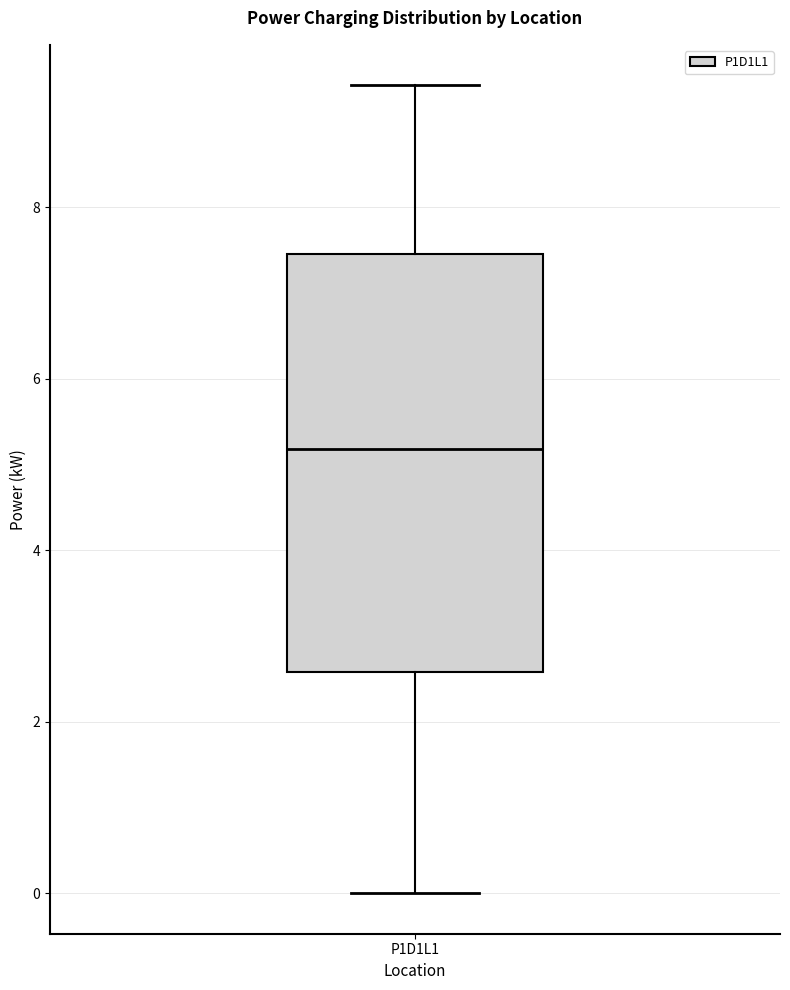

Read this box plot against the y-axis: the position of the median line, the range covered by the box, and the ends of both whiskers. The values are not printed on the chart, so give them approximately, as read against the axis.

median 5.2, box 2.6 to 7.4, whiskers 0.0 to 9.4